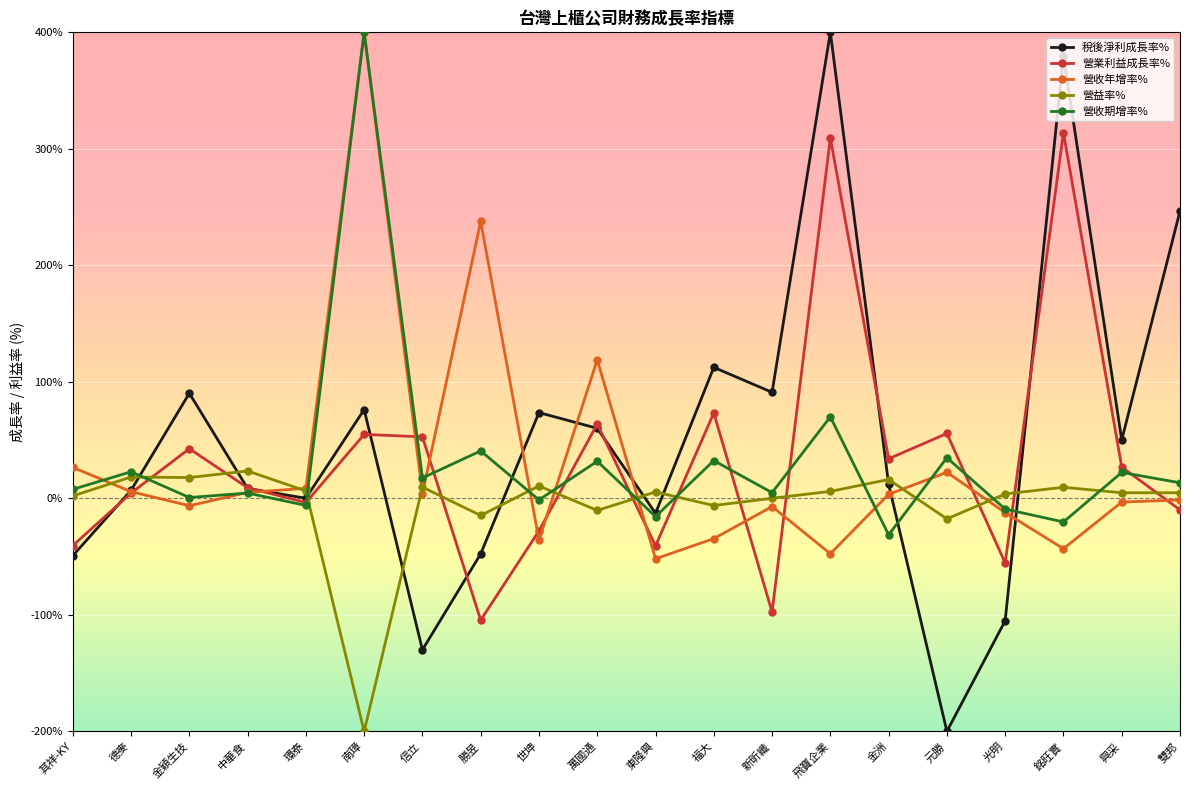

What is the sum of the 營益率% values at 世坤 and 飛寶企業?

16.6